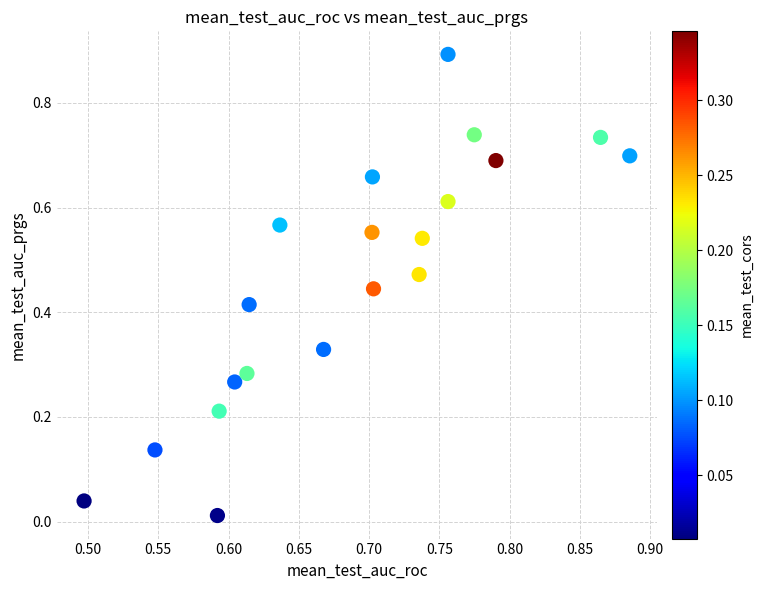

What is the range of Y values (max minus min)?

0.9